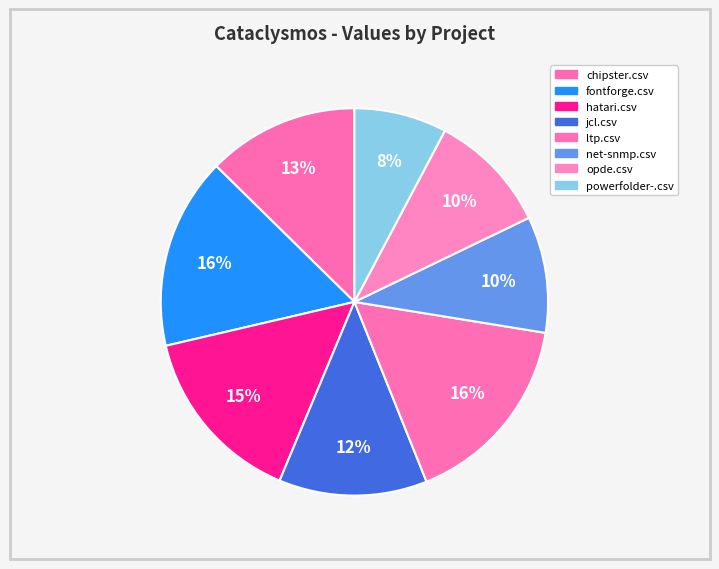

Count the number of slices in the pie.

8